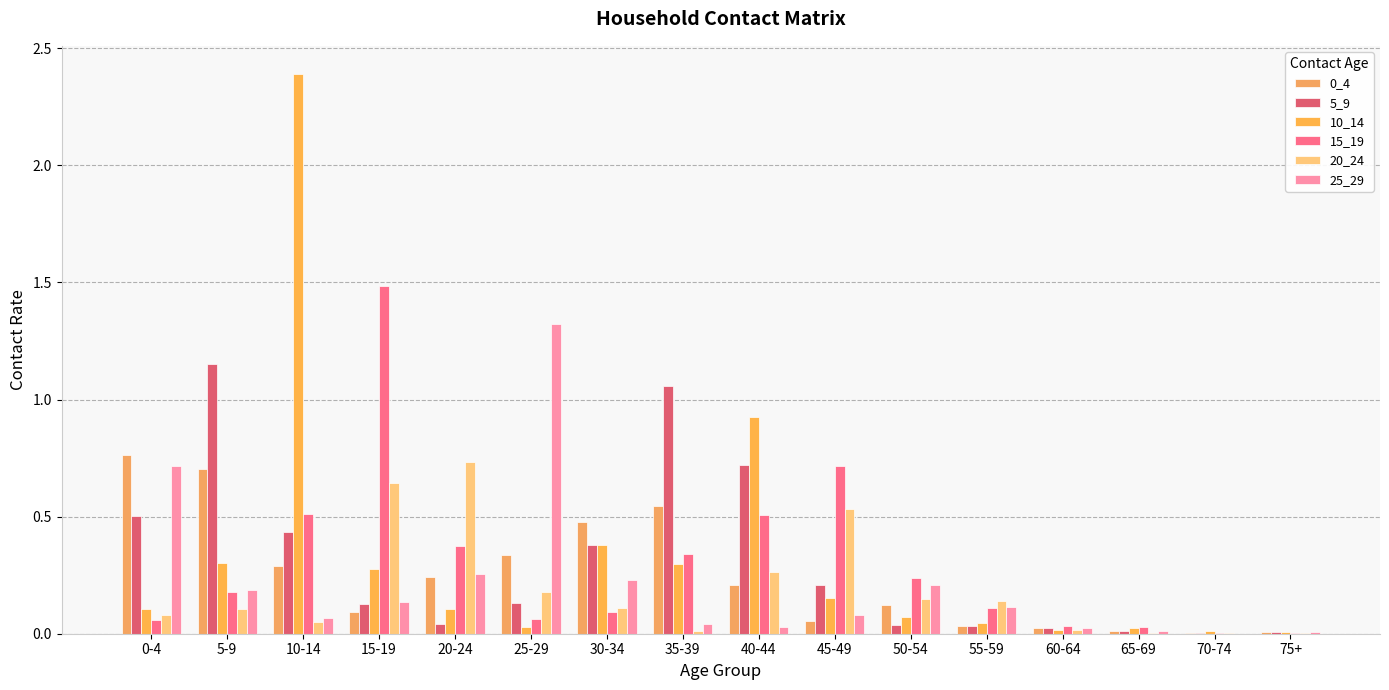

Read the 0_4 value at 0-4.

0.8